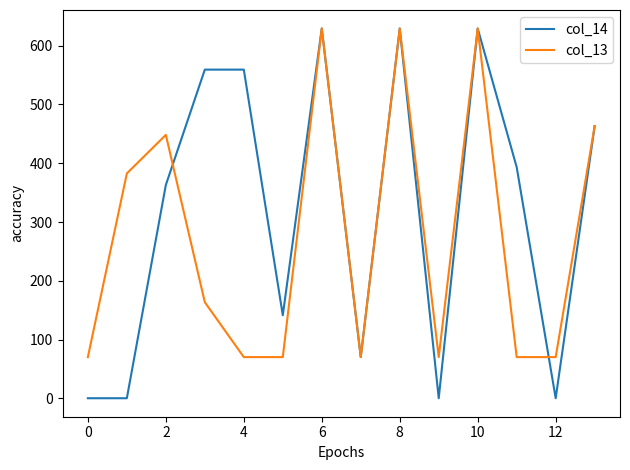

List the series in order of their overall mean, highest first.

col_14, col_13